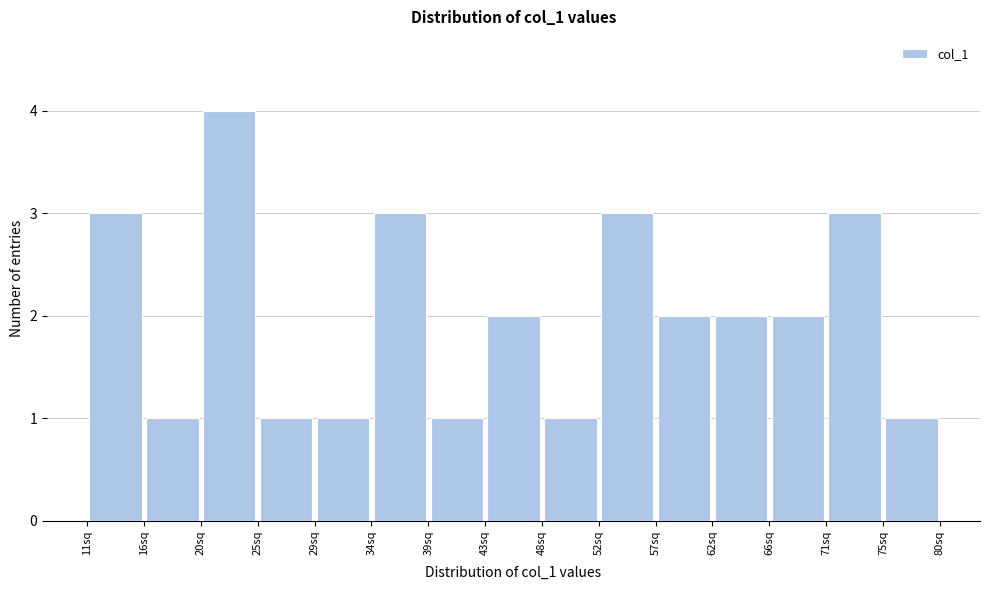

Reading left to right, list every bar in this chart as the range it spans on the x-axis followed by its height. Neither the bar edges nor the heights are printed on the chart, so give them approximately, as read against the axes.

11.0 to 15.6: 3
15.6 to 20.2: 1
20.2 to 24.8: 4
24.8 to 29.4: 1
29.4 to 34.0: 1
34.0 to 38.6: 3
38.6 to 43.2: 1
43.2 to 47.8: 2
47.8 to 52.4: 1
52.4 to 57.0: 3
57.0 to 61.6: 2
61.6 to 66.2: 2
66.2 to 70.8: 2
70.8 to 75.4: 3
75.4 to 80.0: 1